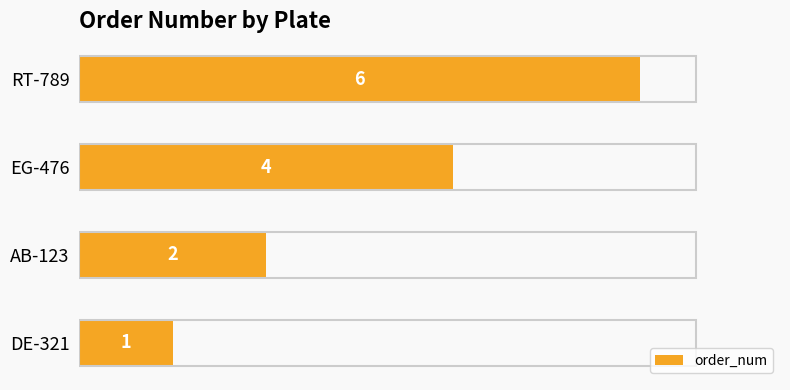

Rank the categories by value from lowest to highest.

DE-321, AB-123, EG-476, RT-789